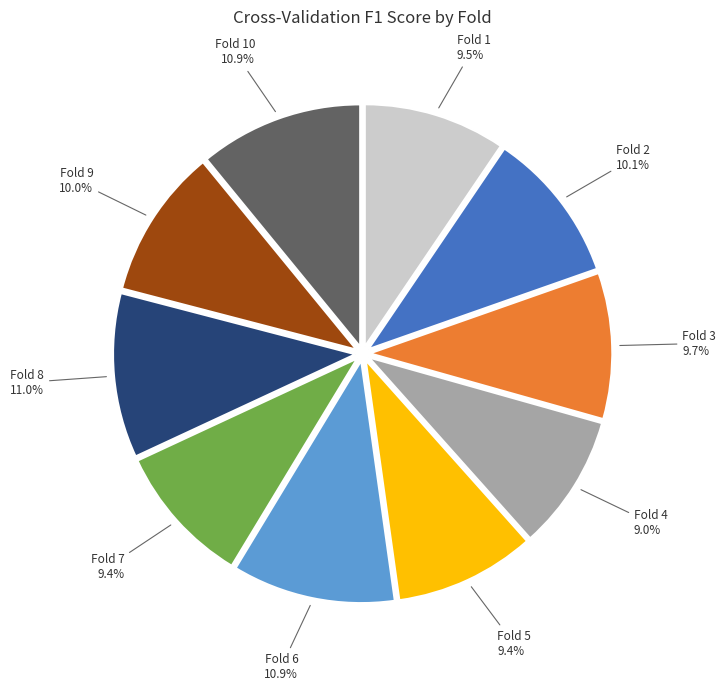

Does any single category account for the majority?

No